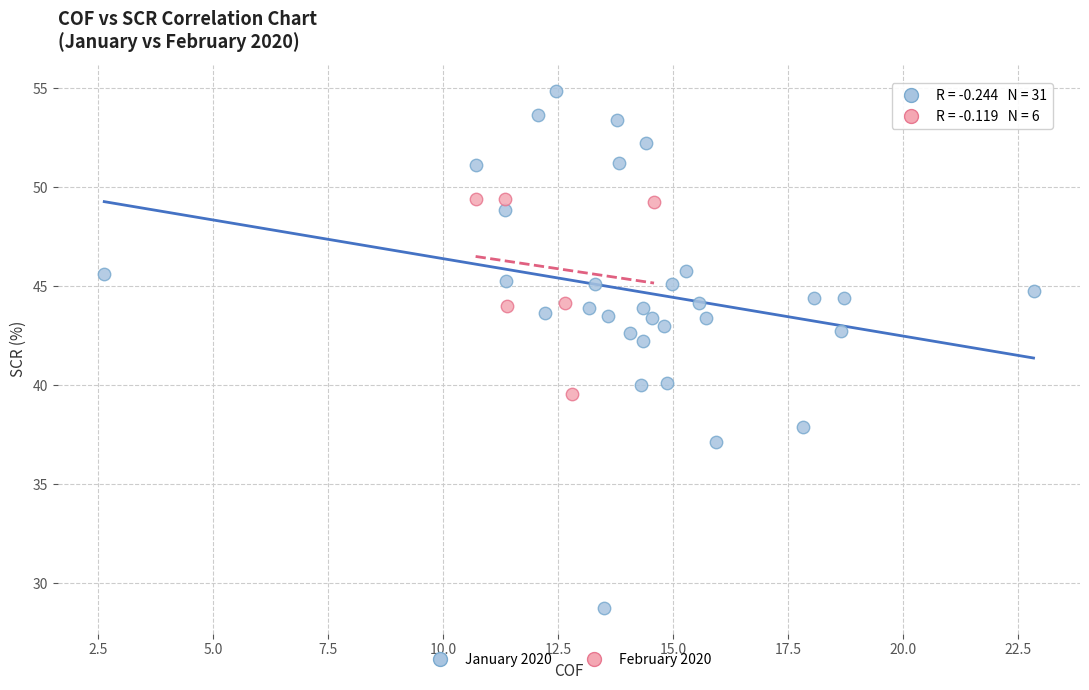

Which series contains the highest Y value?

January 2020